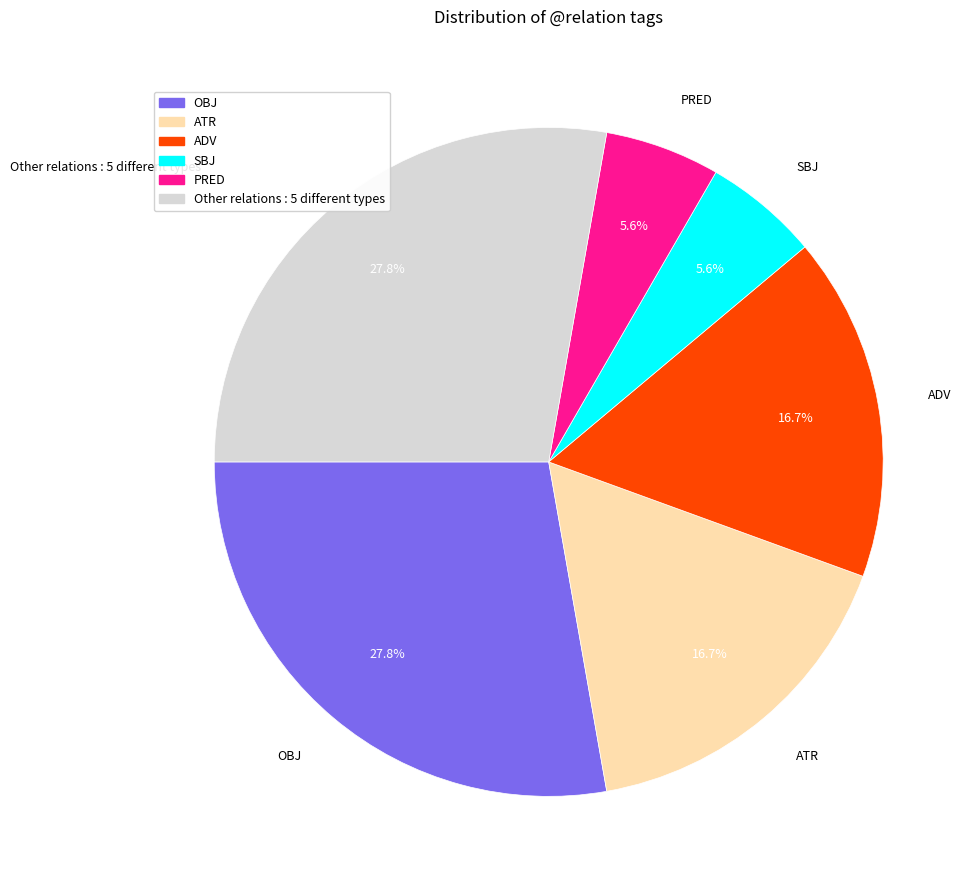

To the nearest percent, what is the average slice percentage?

17%